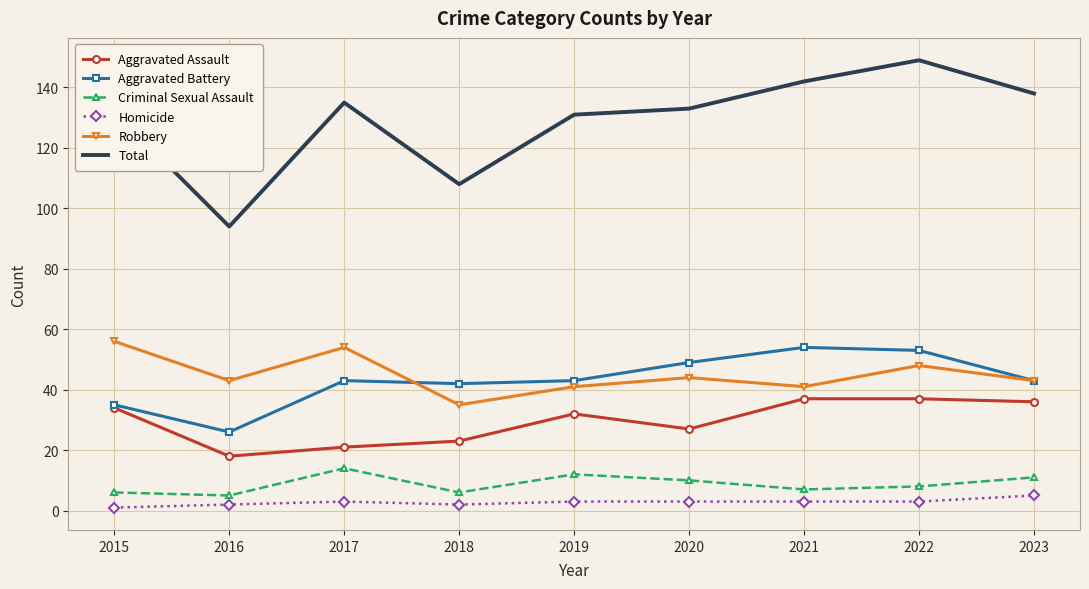

What are all the series names shown in the legend?

Aggravated Assault, Aggravated Battery, Criminal Sexual Assault, Homicide, Robbery, Total